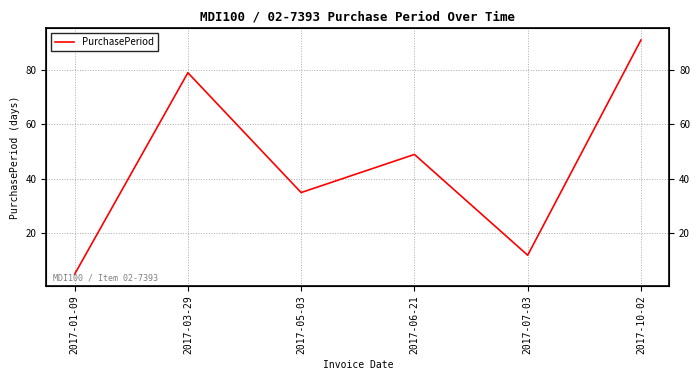

What position from the right is 2017-05-03?

4